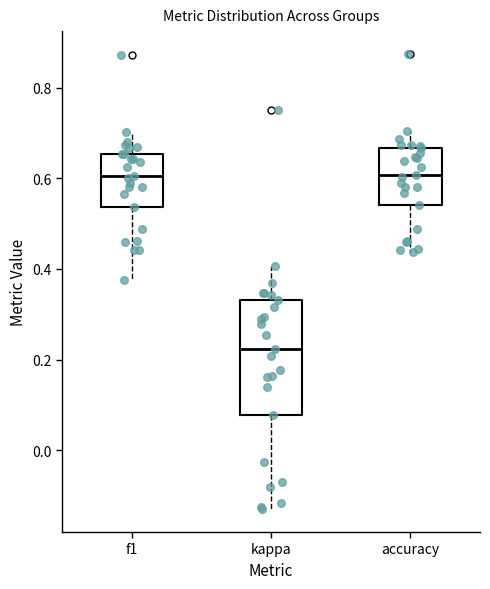

Which box's median line is the lowest?

kappa